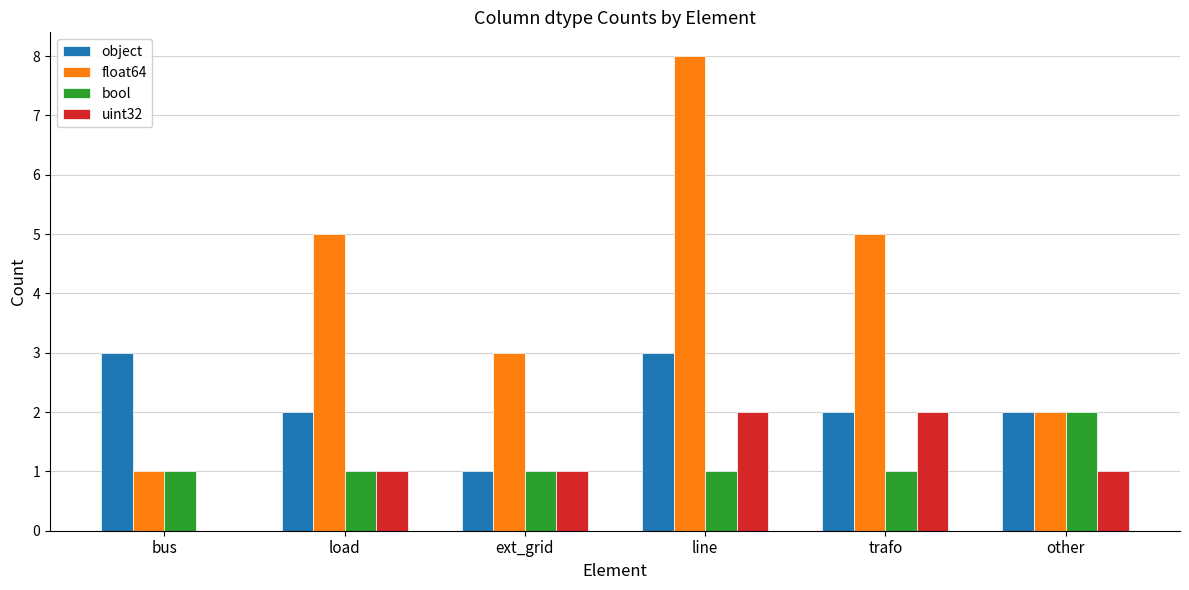

Reading right to left, extract all data points from this chart.

object: other=2	trafo=2	line=3	ext_grid=1	load=2	bus=3
float64: other=2	trafo=5	line=8	ext_grid=3	load=5	bus=1
bool: other=2	trafo=1	line=1	ext_grid=1	load=1	bus=1
uint32: other=1	trafo=2	line=2	ext_grid=1	load=1	bus=0